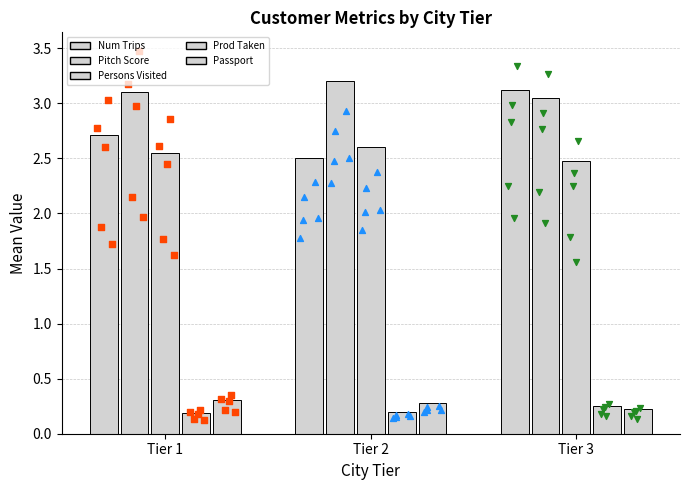

At which category is the sum across all series the highest?

Tier 3